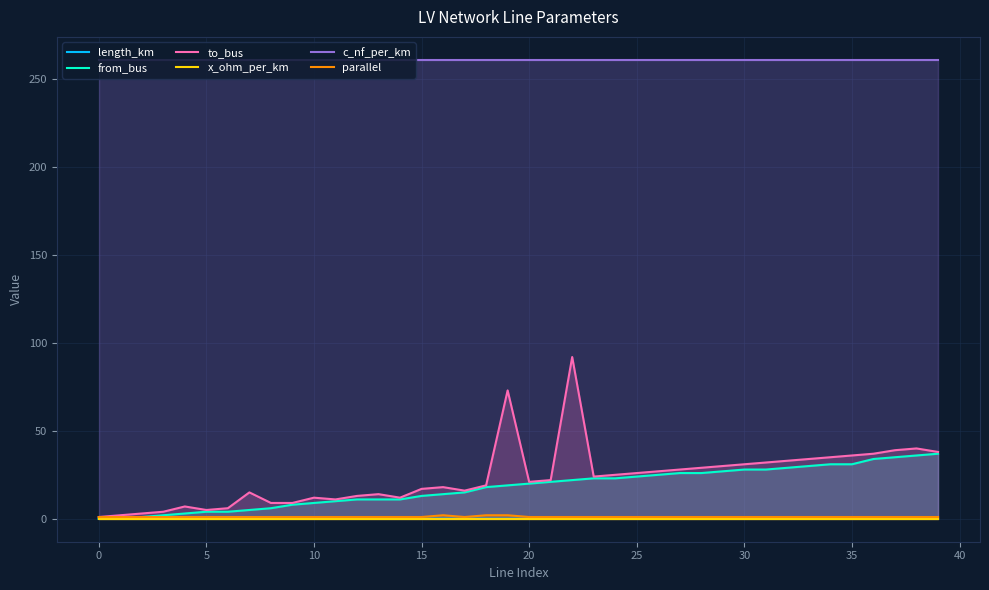

How many data points does each series have?

40